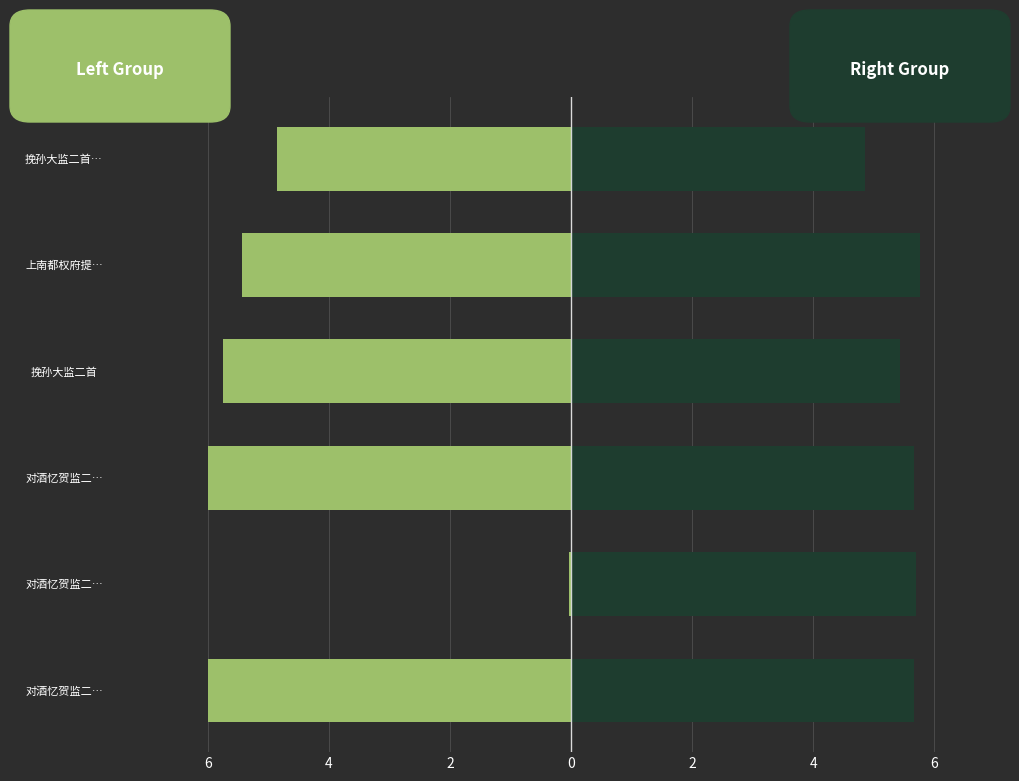

Is the value of col_0 (right group) at 挽孙大监二首… greater than the value of col_0 (left group) at 挽孙大监二首?

Yes